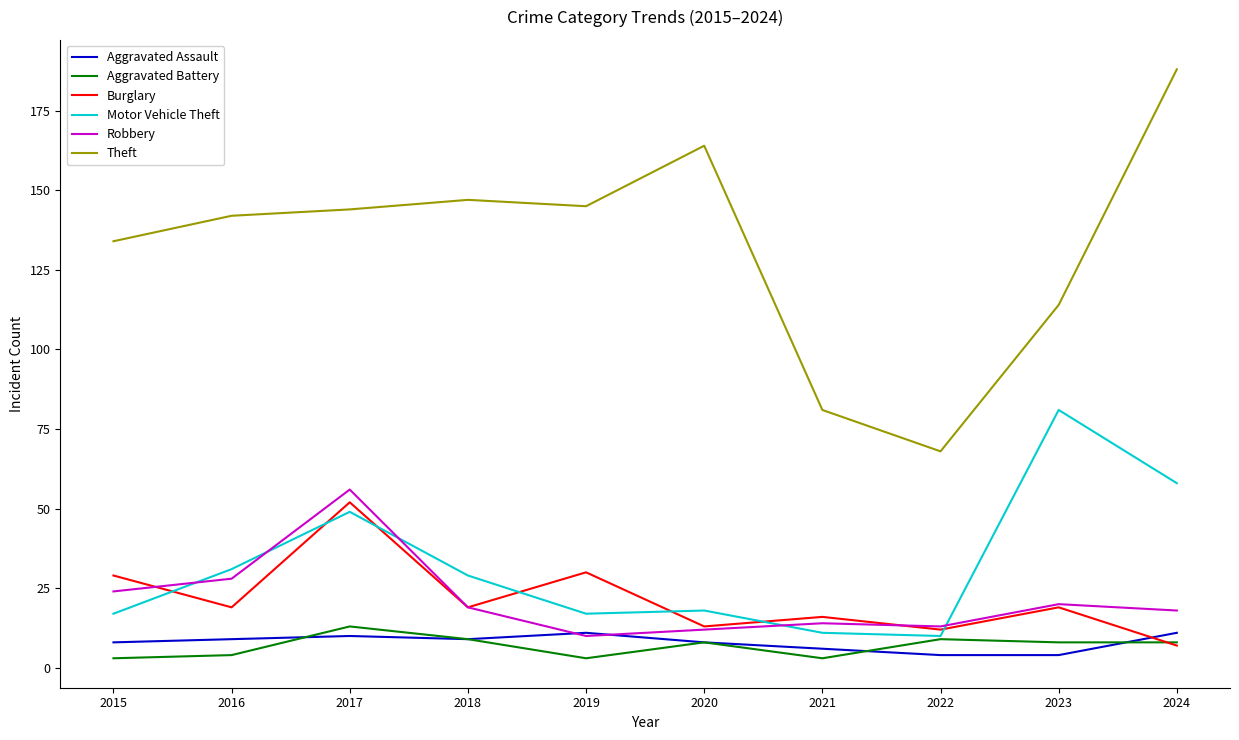

Reading right to left, extract all data points from this chart.

Aggravated Assault: 11	4	4	6	8	11	9	10	9	8
Aggravated Battery: 8	8	9	3	8	3	9	13	4	3
Burglary: 7	19	12	16	13	30	19	52	19	29
Motor Vehicle Theft: 58	81	10	11	18	17	29	49	31	17
Robbery: 18	20	13	14	12	10	19	56	28	24
Theft: 188	114	68	81	164	145	147	144	142	134